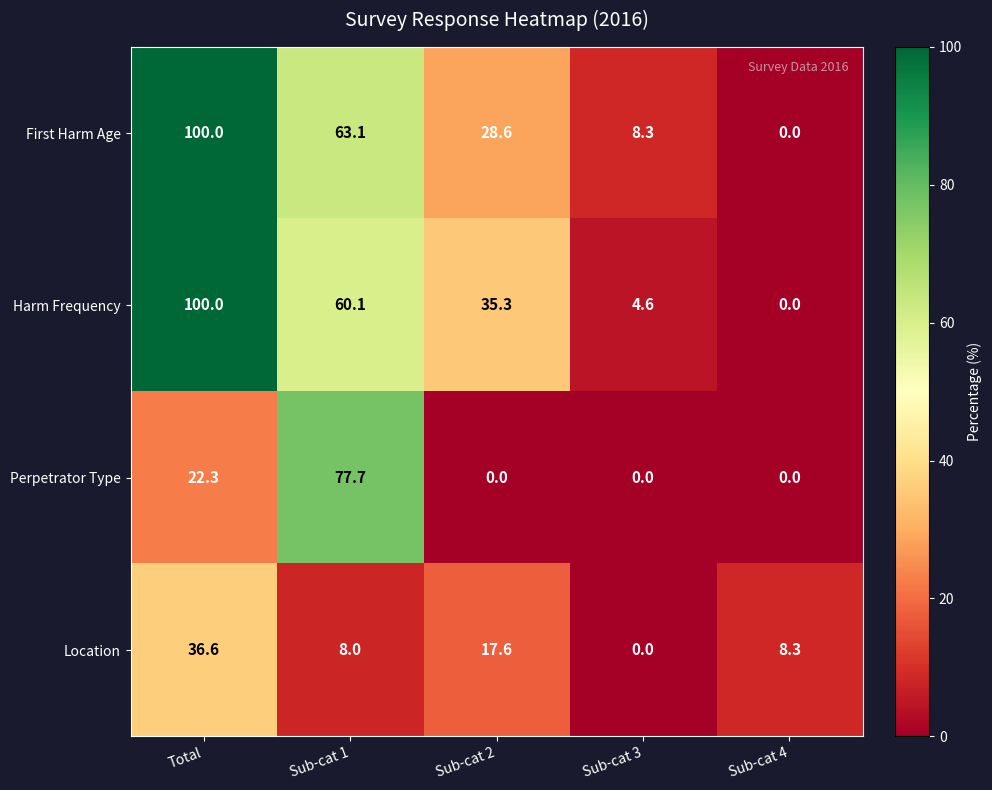

Is it true that Harm Frequency equals 100.0 at Total?

True